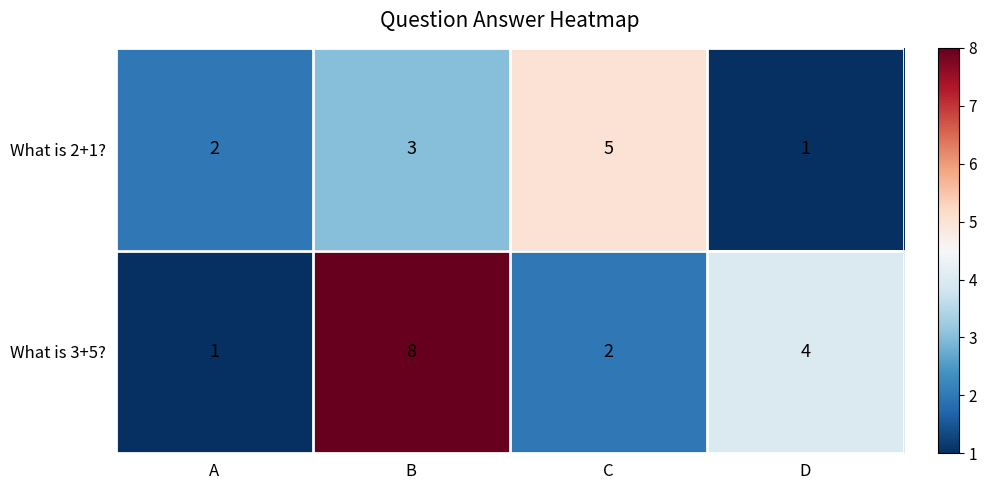

Reading left to right, what are all the values shown in this chart?

What is 2+1?: A=2	B=3	C=5	D=1
What is 3+5?: A=1	B=8	C=2	D=4